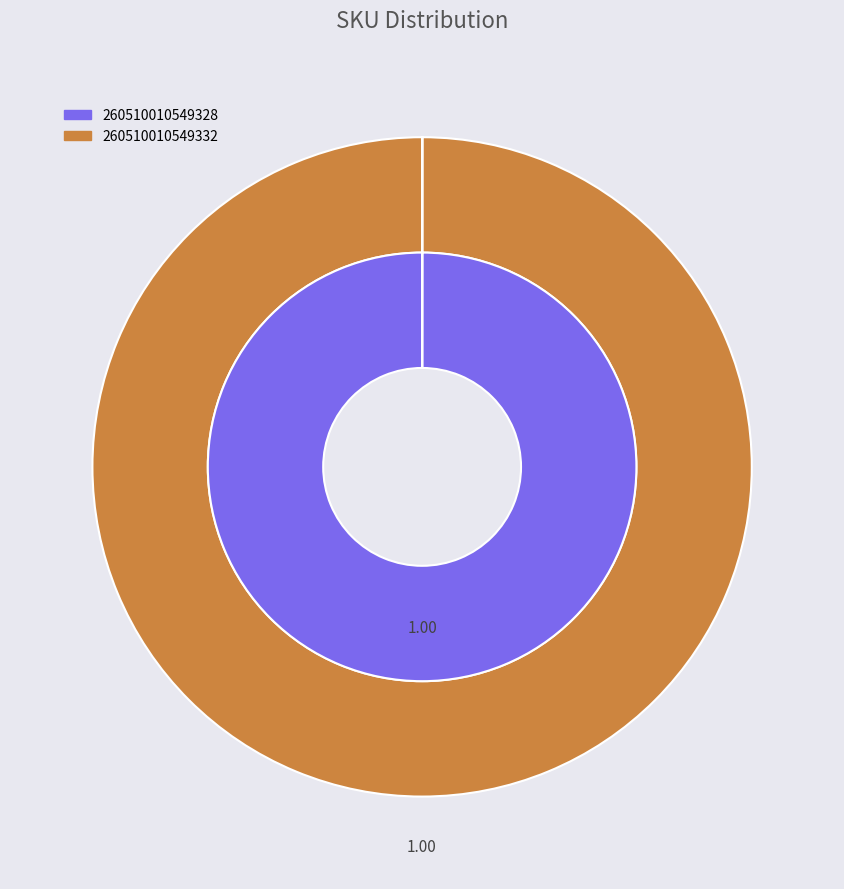

Does any single category account for the majority?

Yes